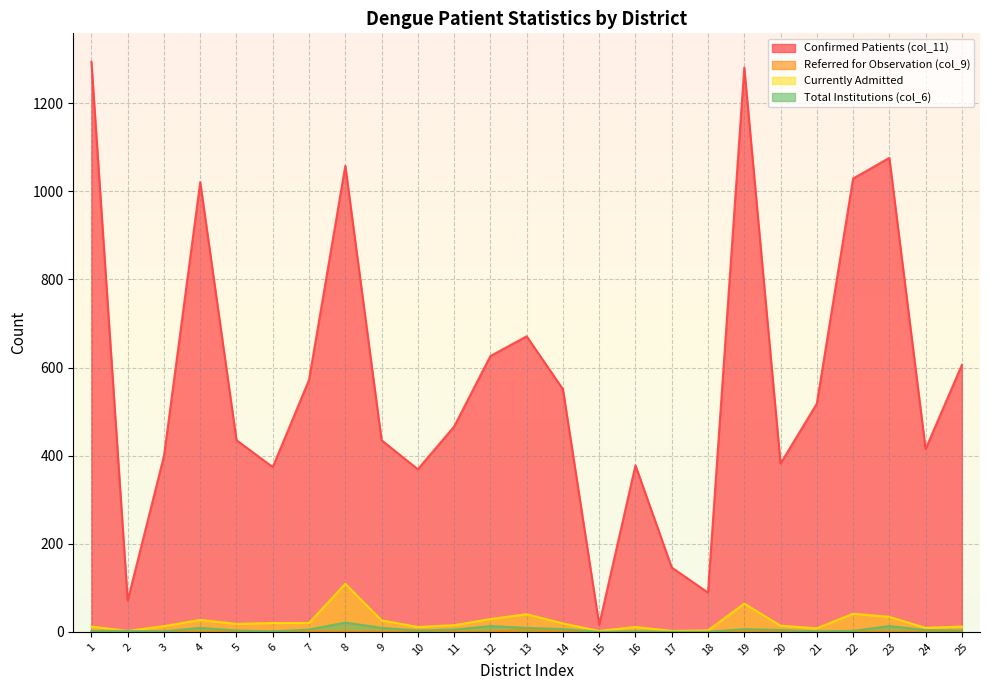

What are all the series names shown in the legend?

col_11, col_9, eZ©gv‡b fwZ©, col_6